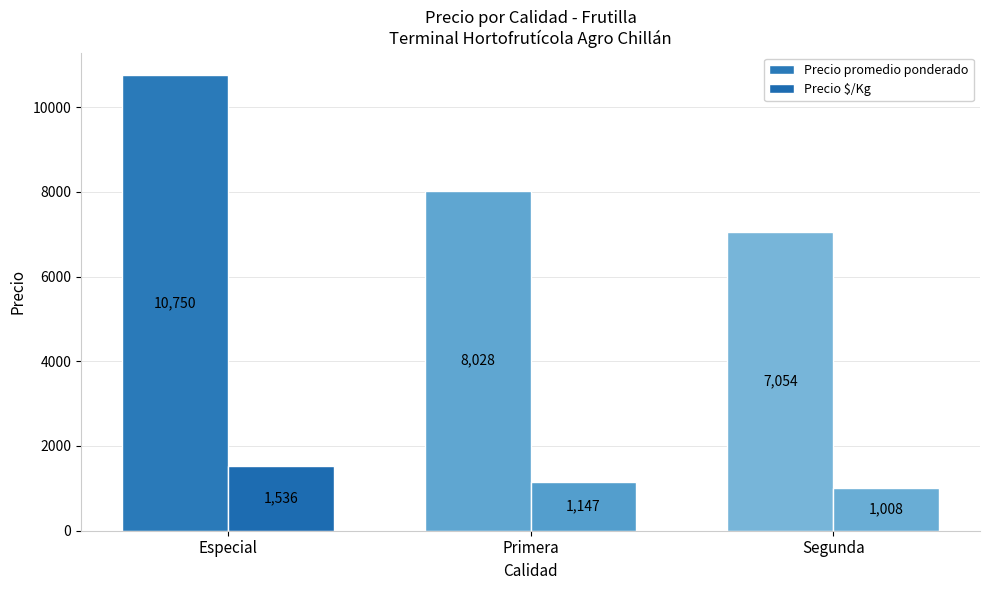

What is the label of the 3rd bar from the left?

Segunda